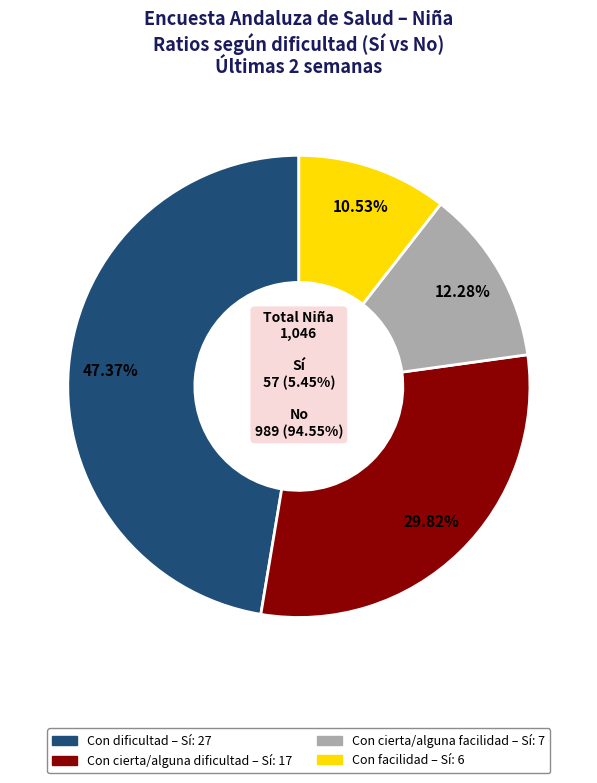

Does any single category account for the majority?

No